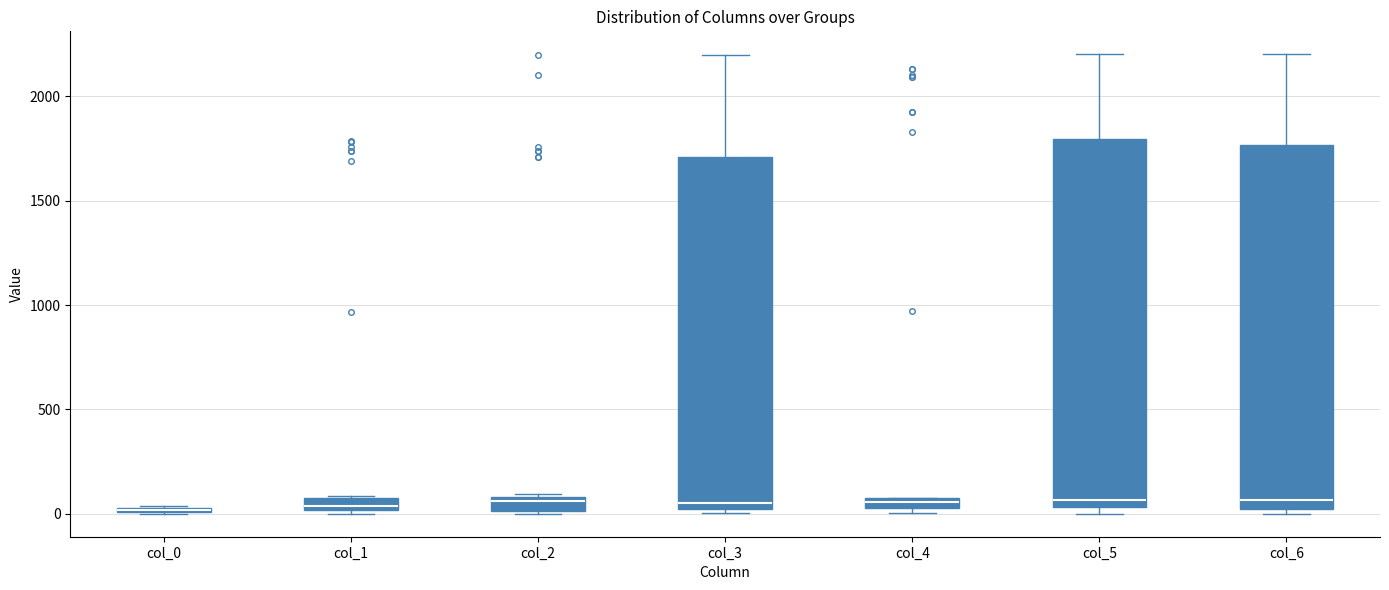

Where is the upper edge of the box for col_2 on the y-axis? The values are not printed on the chart, so give them approximately, as read against the axis.

100